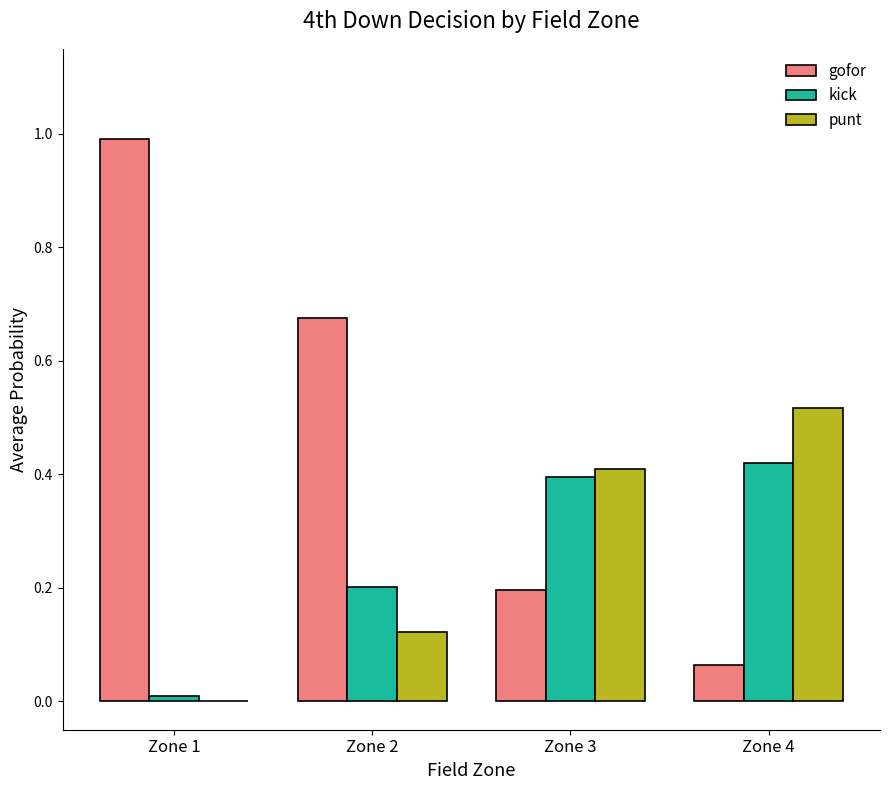

What is the total value across all series at Zone 3?

1.0